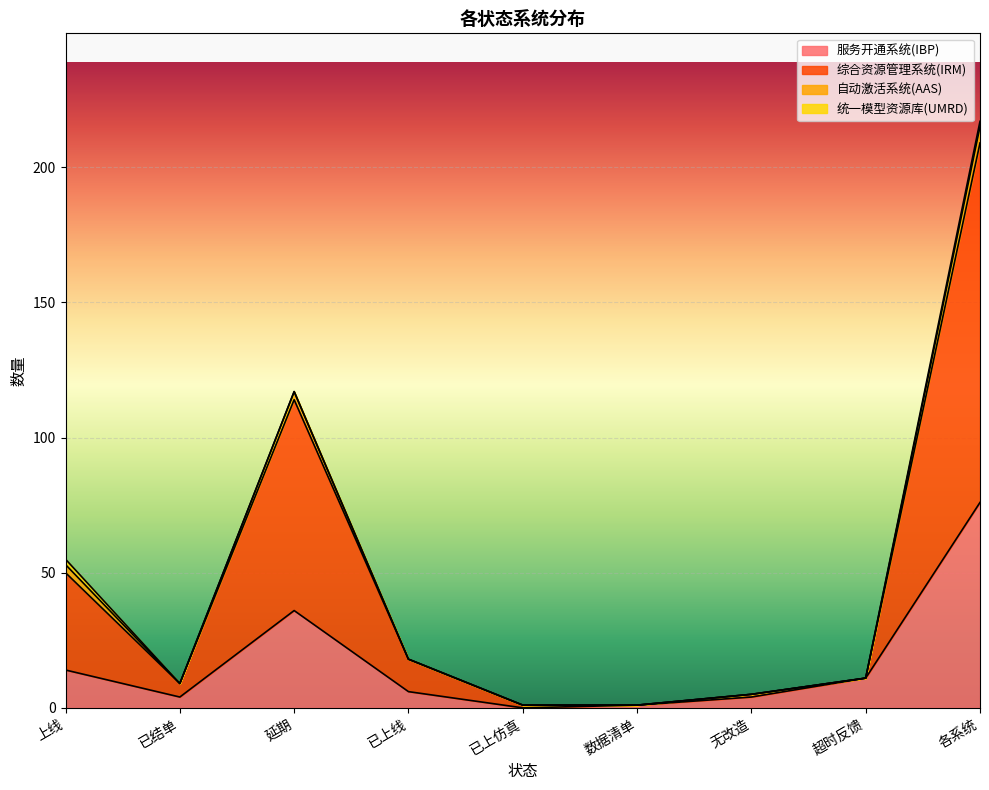

Which has a higher value, 无改造 or 上线?

上线